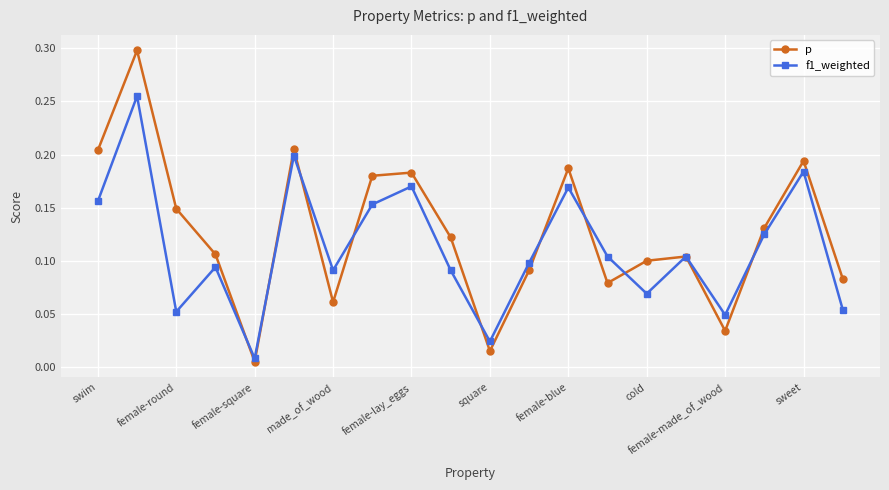

How many lines are shown in the chart?

2